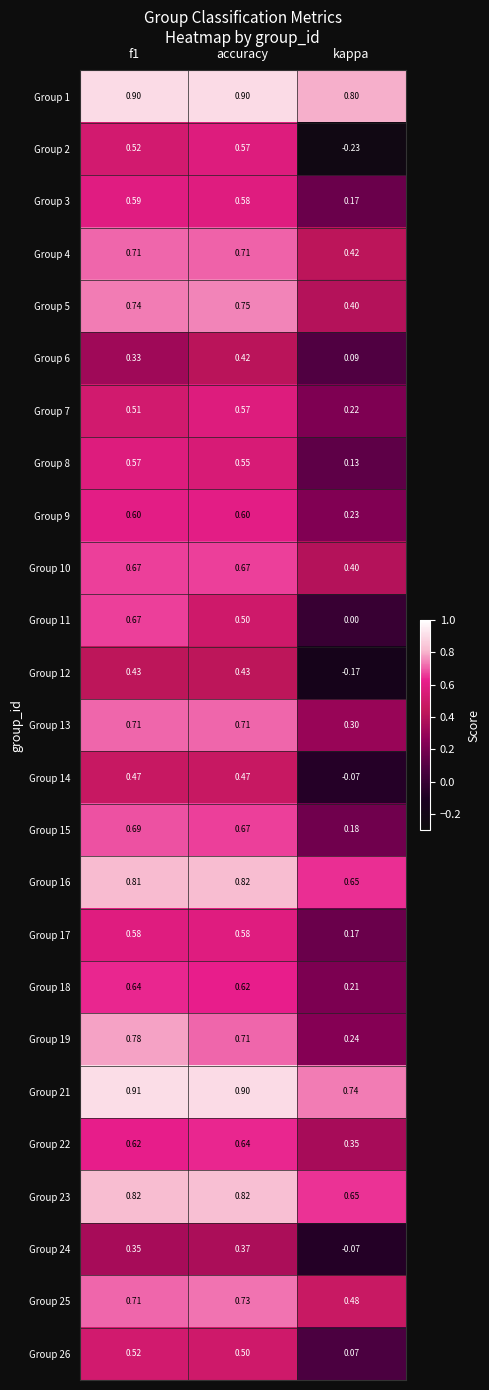

Where is Group 7 nearest to the value 0?

kappa